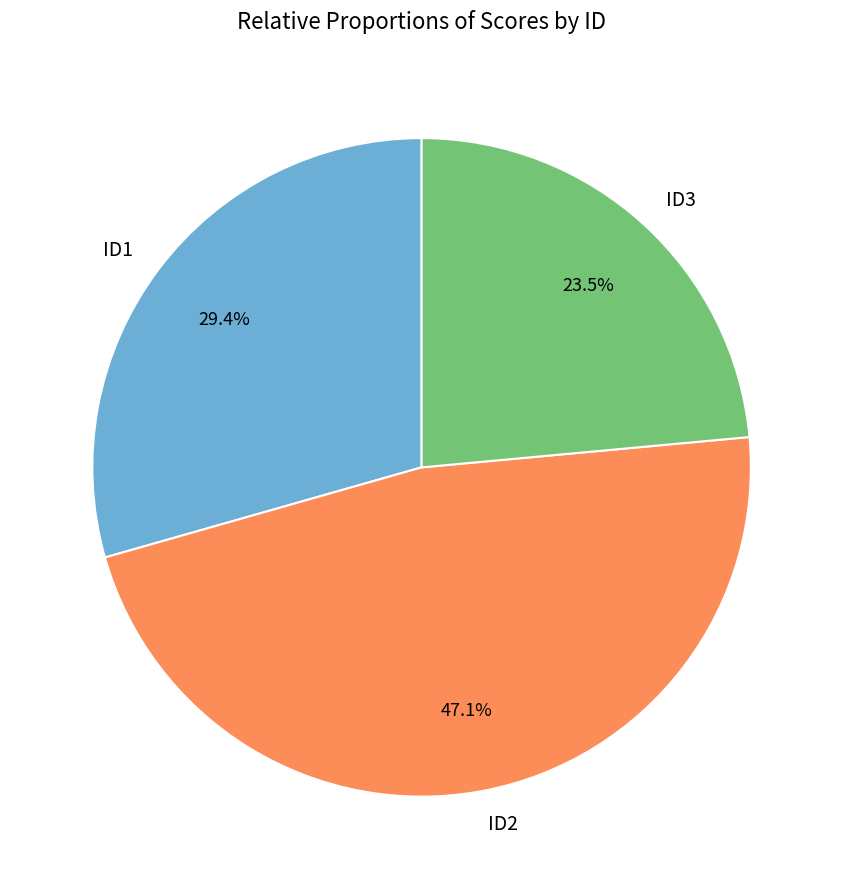

Between ID2 and ID3, which is larger?

ID2